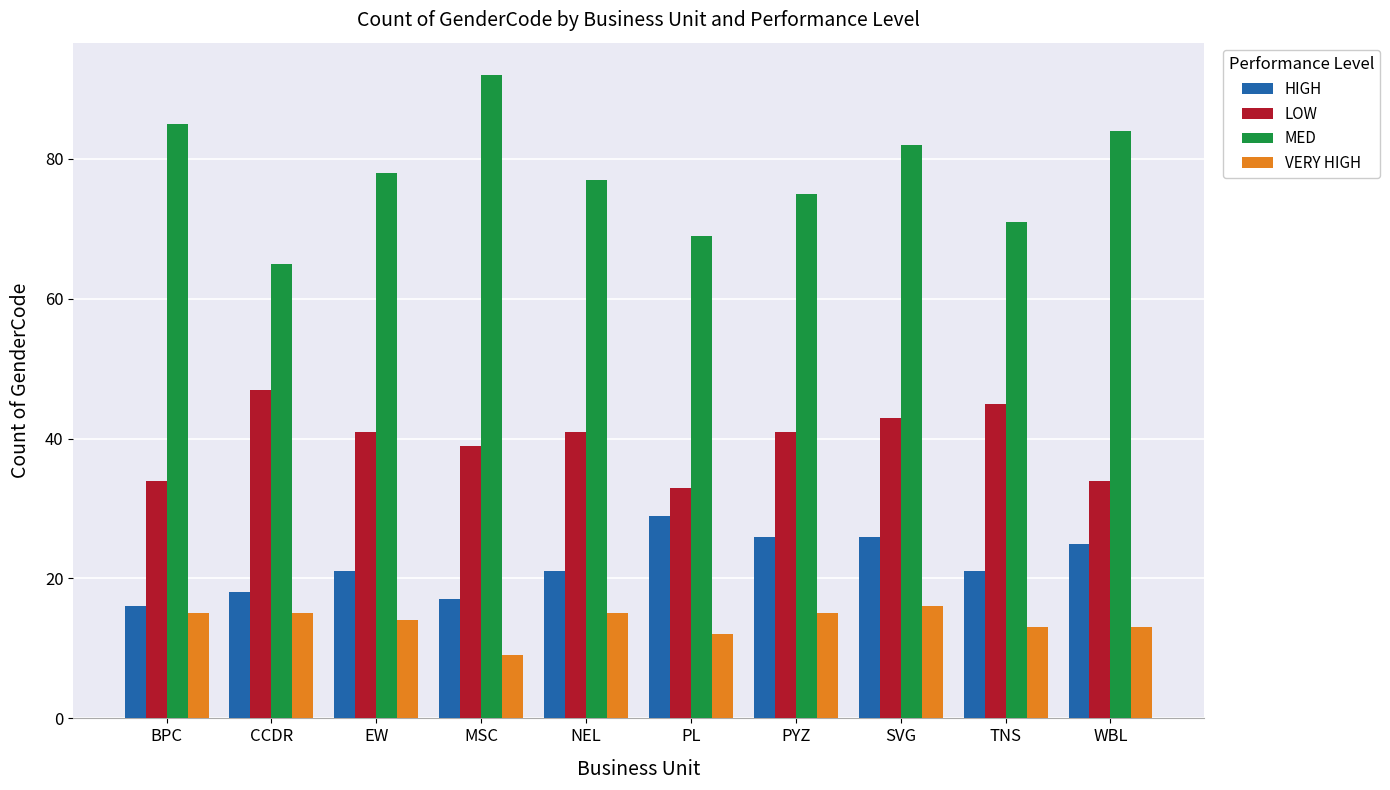

Does the chart contain stacked bars?

No